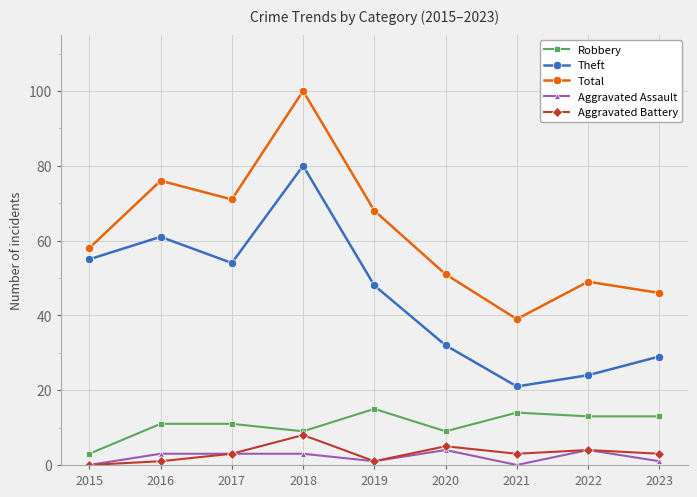

Read the Aggravated Battery value at 2019.

1